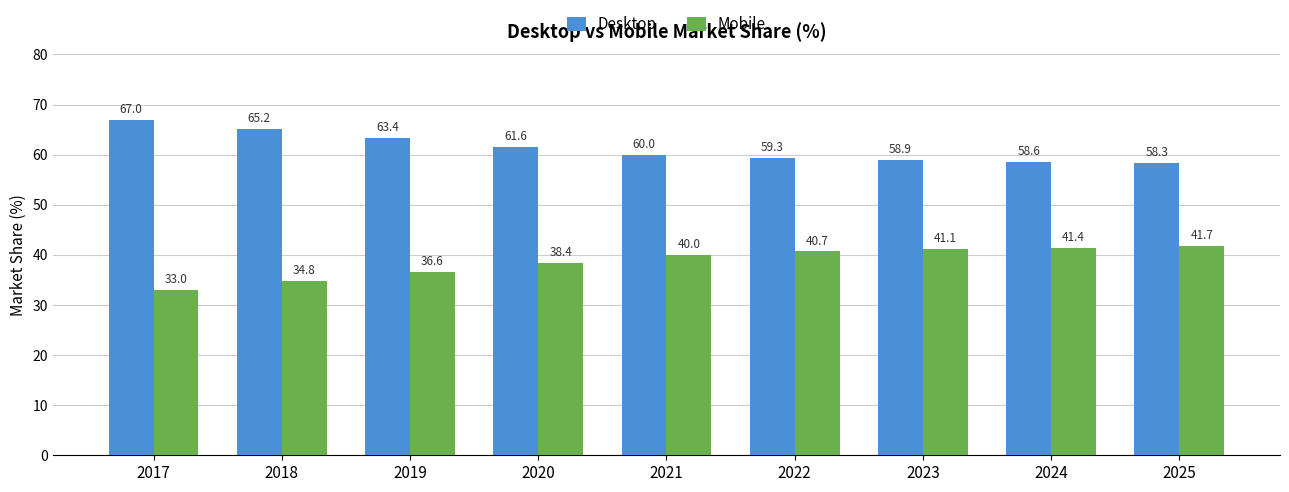

What is the sum of the Desktop values at 2020 and 2019?

125.0